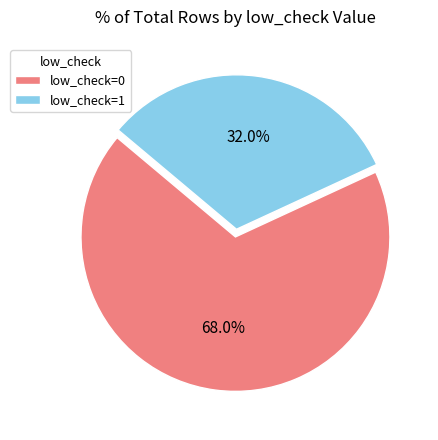

Is there any slice that represents more than half of the pie?

Yes